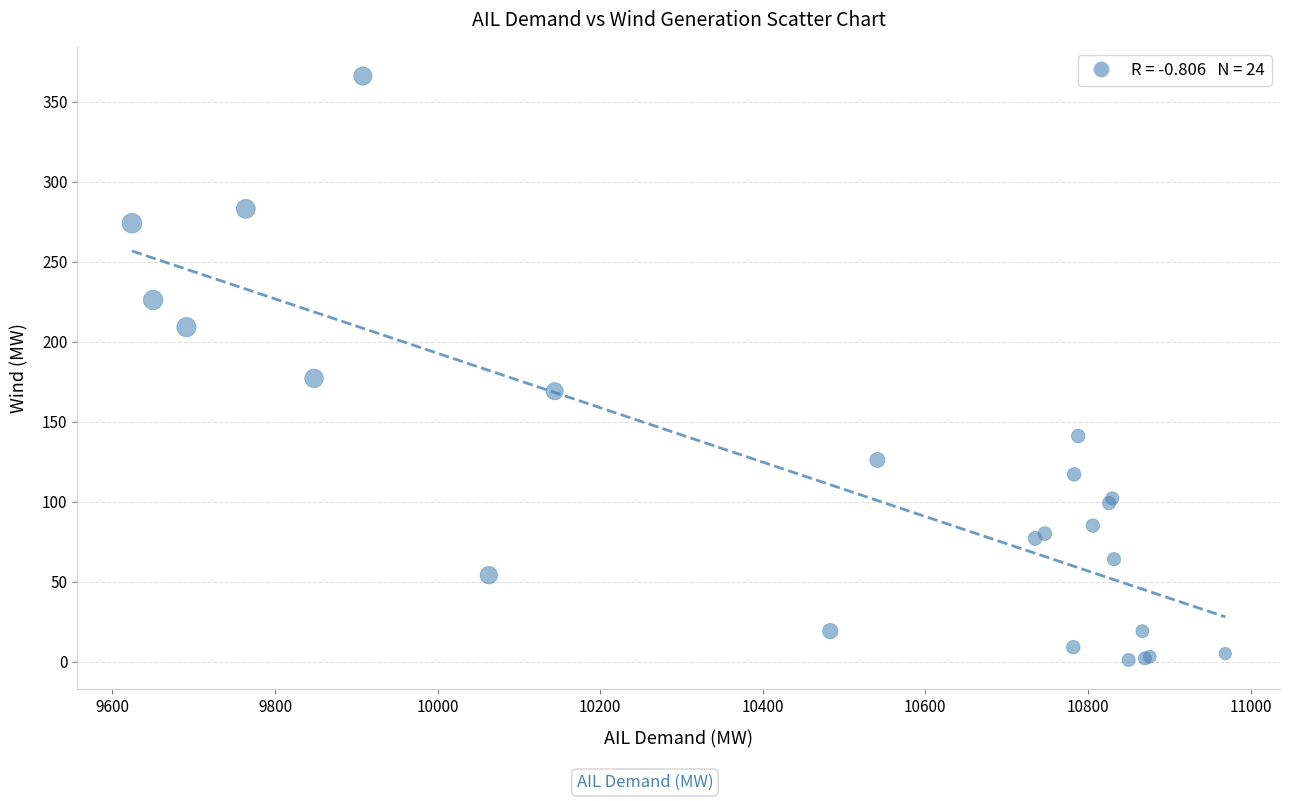

What Y value in the scatter plot is closest to 183?

177